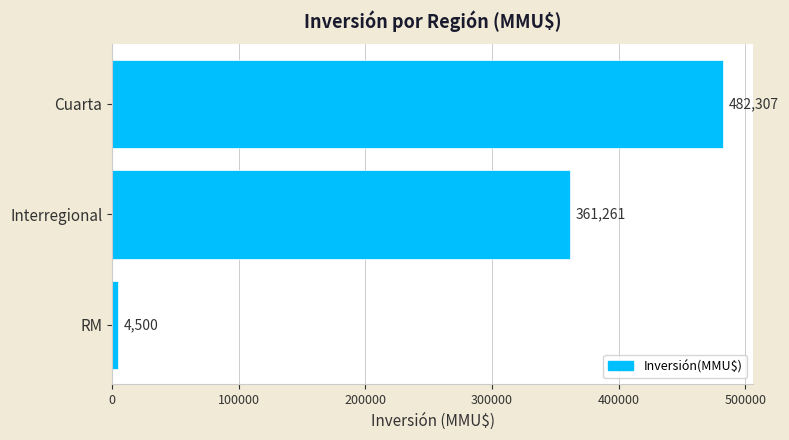

What is the difference between the maximum and second lowest values?

121046